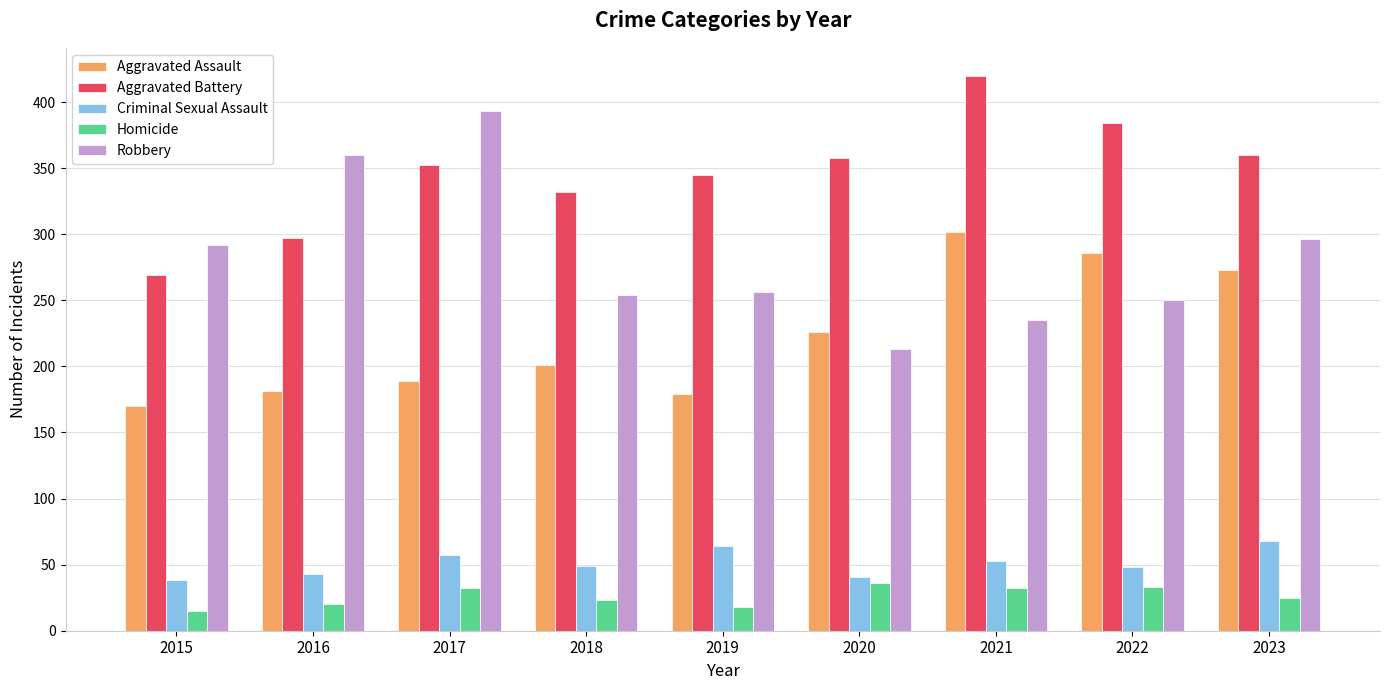

What is the value of the Homicide bar at the 3rd from the left?

32